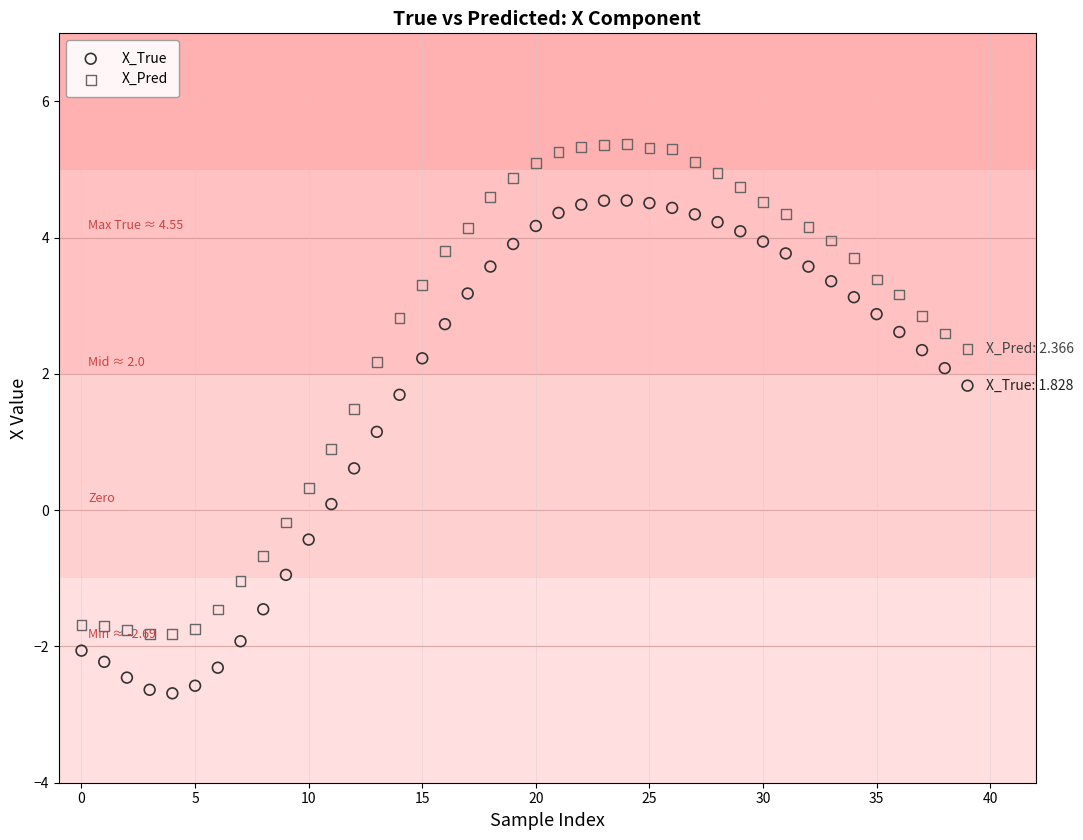

Which series reaches the minimum Y coordinate?

X_True